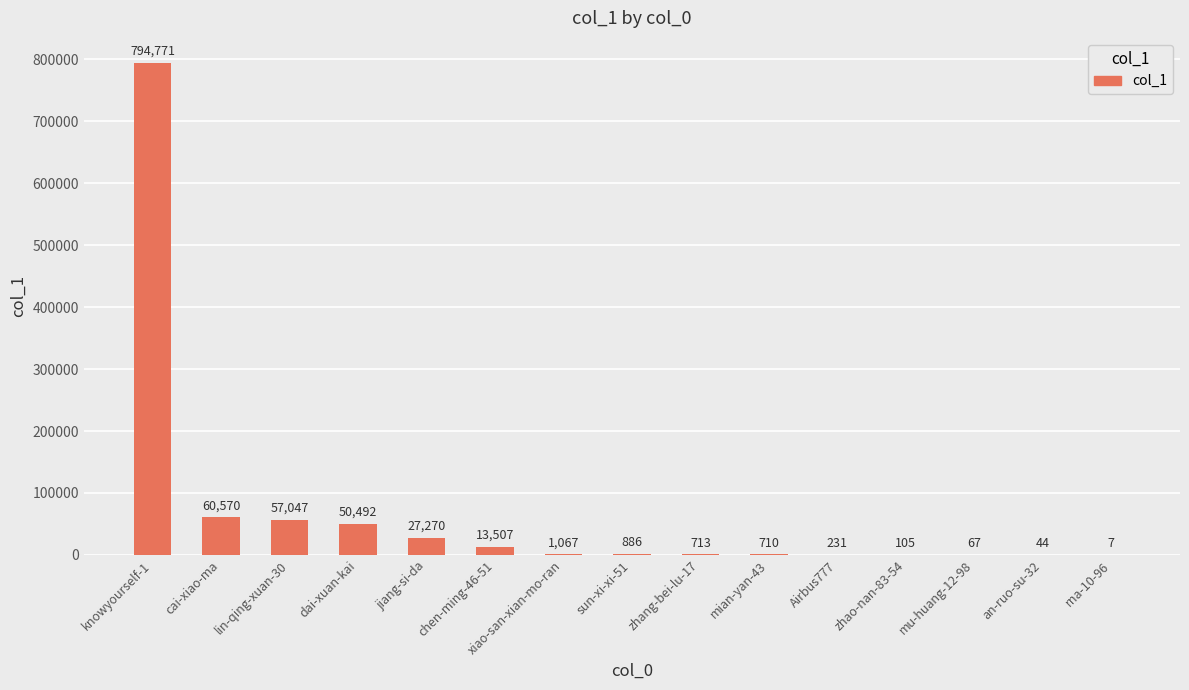

What is the maximum value shown in the chart?

794771